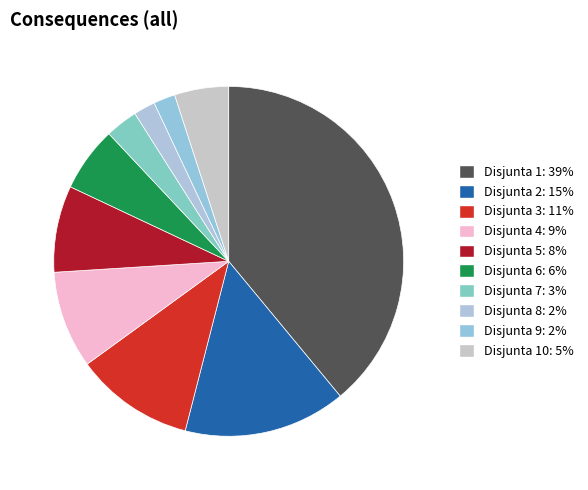

How many slices are in this pie chart?

10